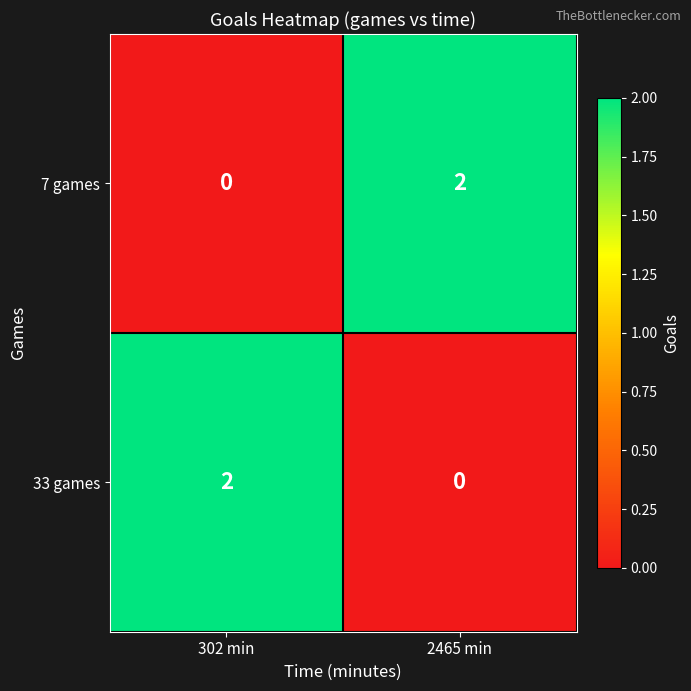

The 7 games series shows 1 at 302 min. True or false?

False